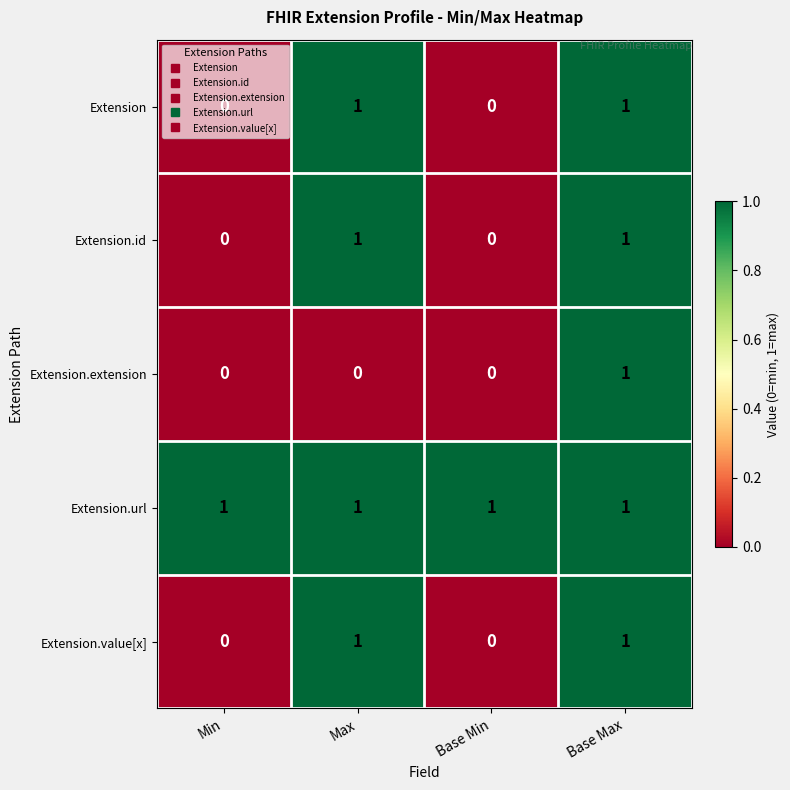

How many Extension.id values are between 0 and 1?

4